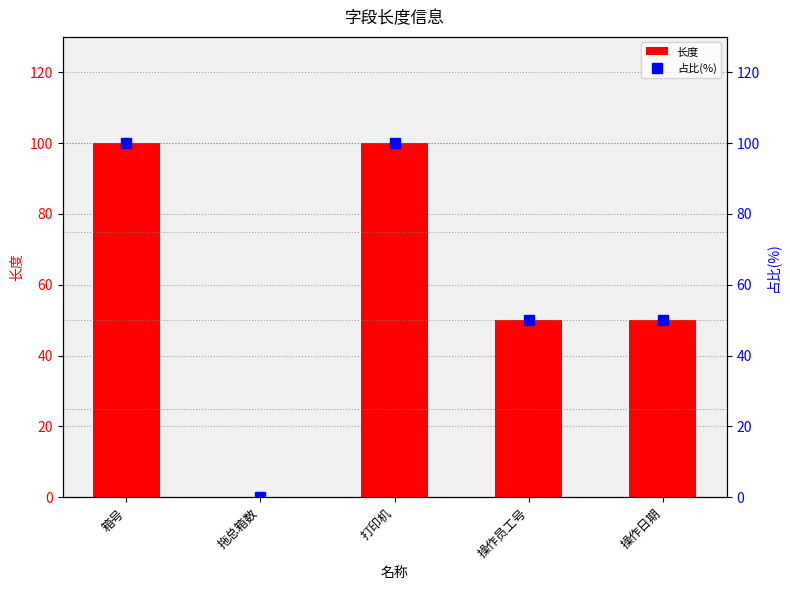

Which category has the lowest value in the 长度 series?

拖总箱数